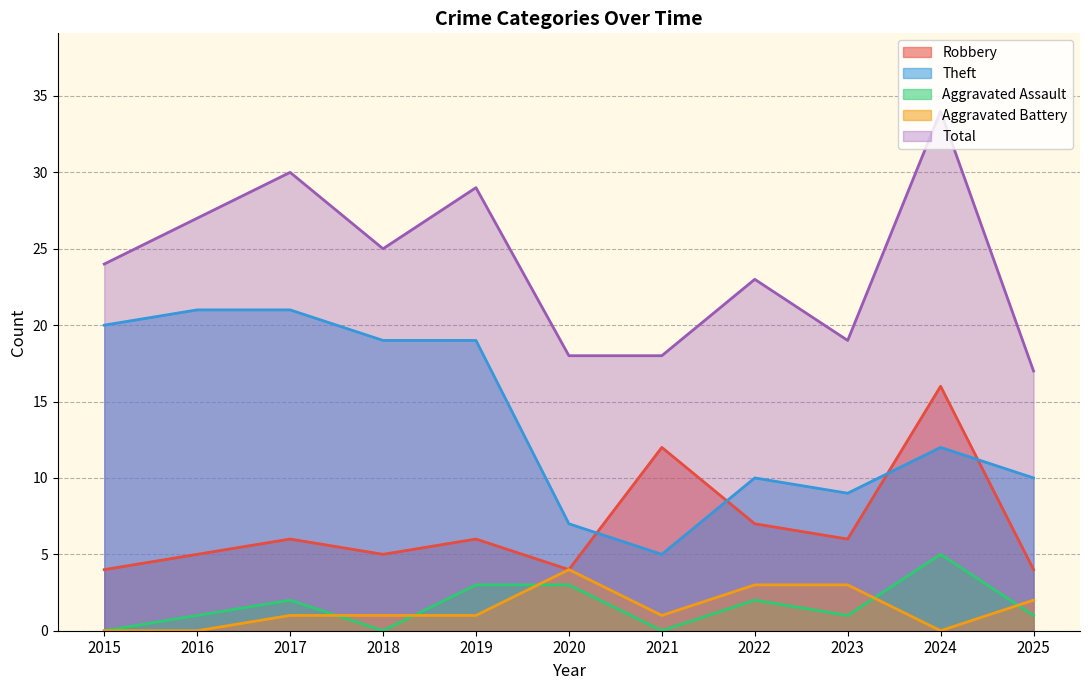

True or false: Total has more than 0 points higher than both neighbors.

True